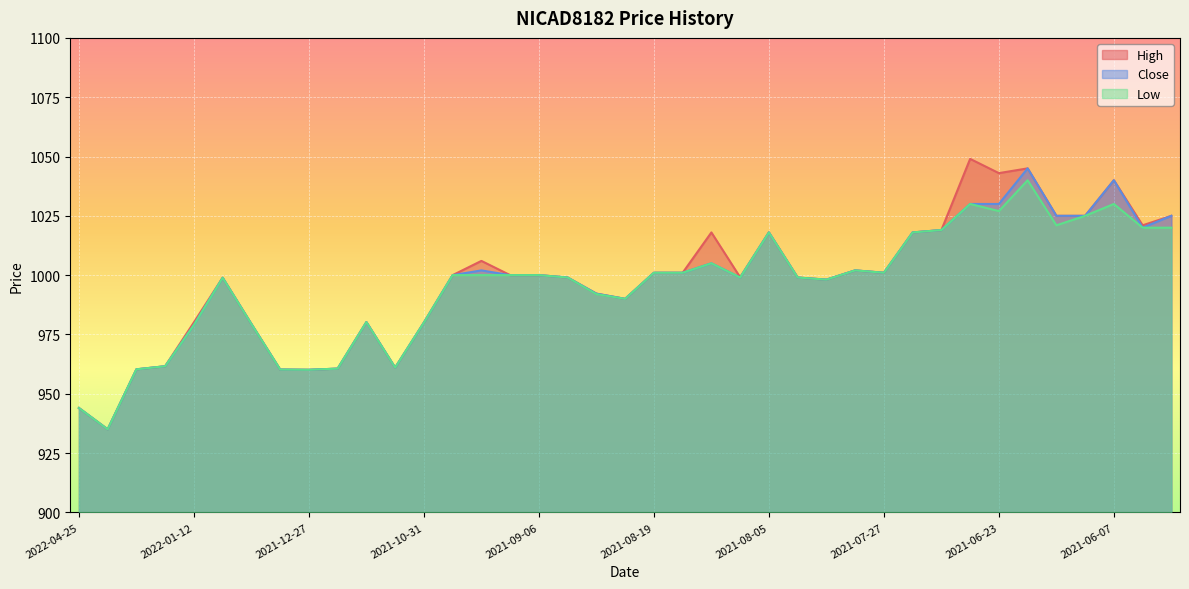

What position from the left is 2021-09-06?

17